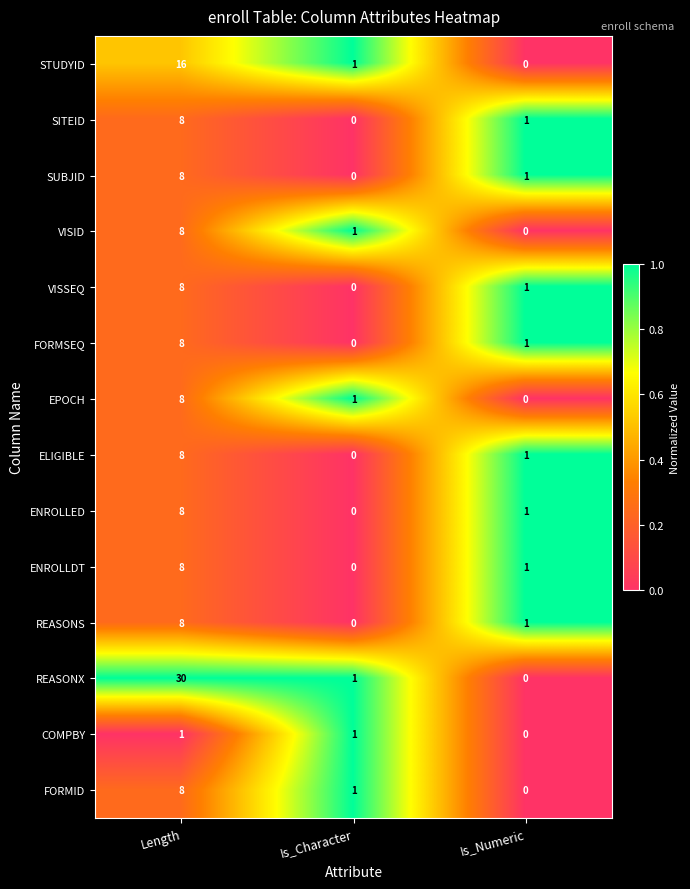

Read the SUBJID value at Length.

8